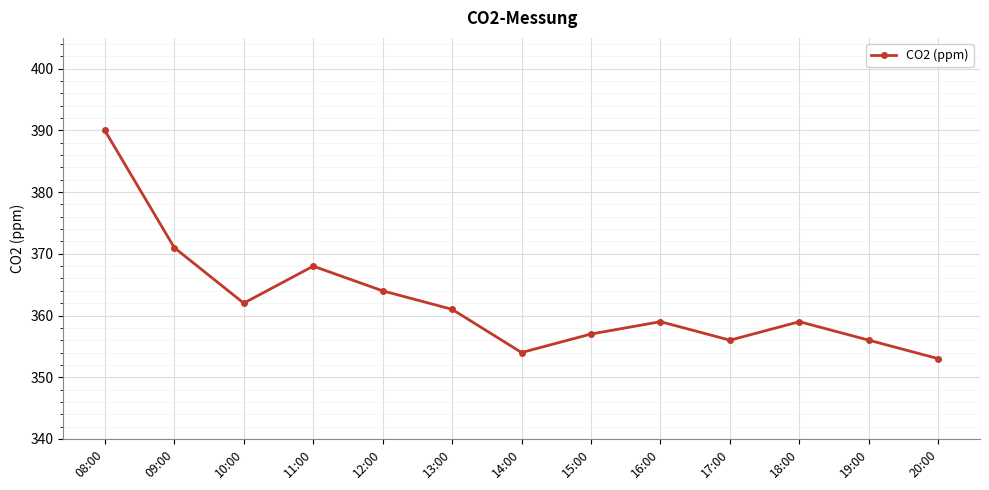

What is the maximum value shown in the chart?

390